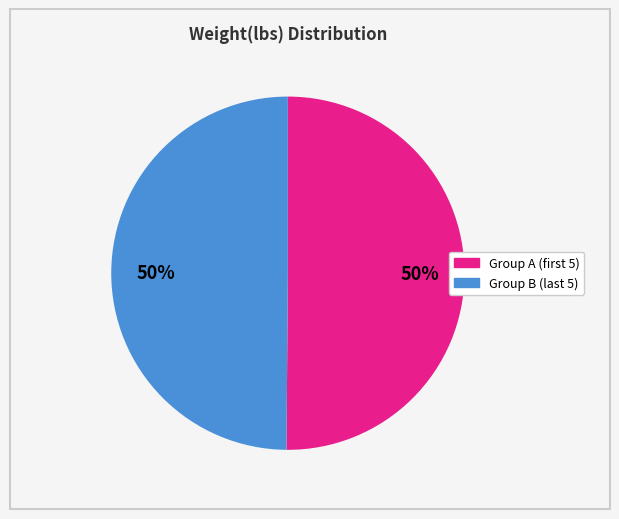

To the nearest percent, what is the average slice percentage?

50%